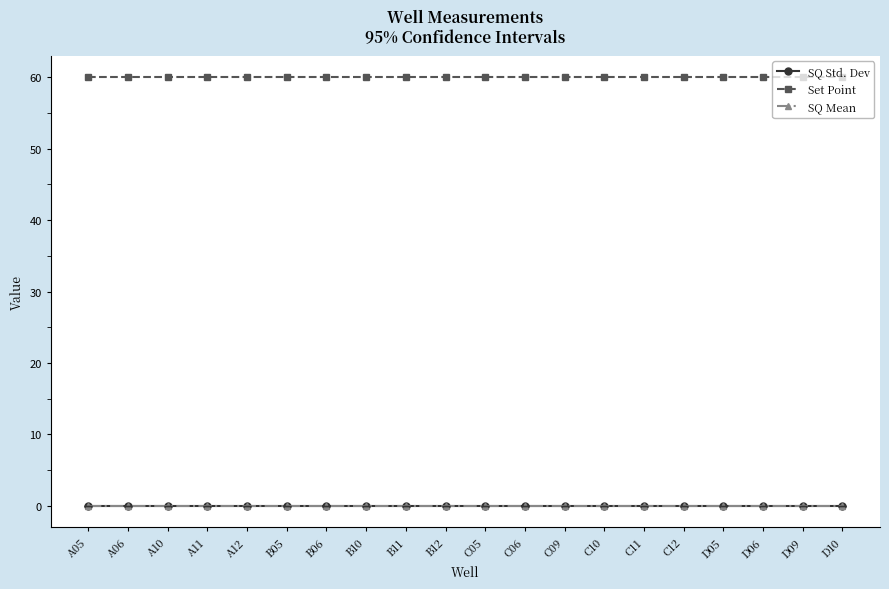

Rank the series by their maximum value, from lowest to highest.

SQ Std. Dev, SQ Mean, Set Point